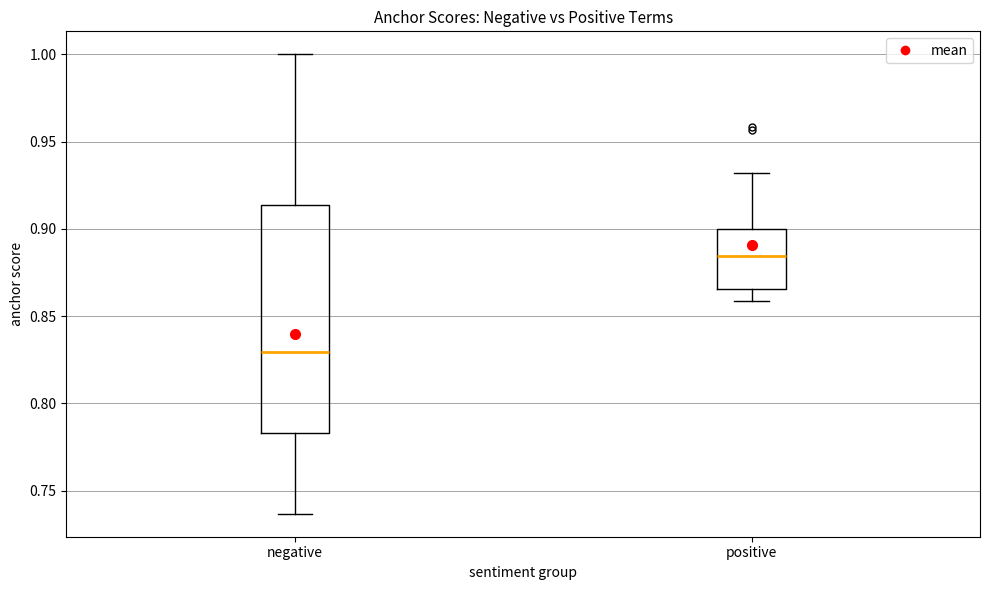

Reading left to right, transcribe this box plot: for each box, give where its median line is, the range the box spans, and where its two whiskers end, as read against the y-axis. The values are not printed on the chart, so give them approximately, as read against the axis.

negative: median 0.830, box 0.785 to 0.915, whiskers 0.735 to 1.000
positive: median 0.885, box 0.865 to 0.900, whiskers 0.860 to 0.930